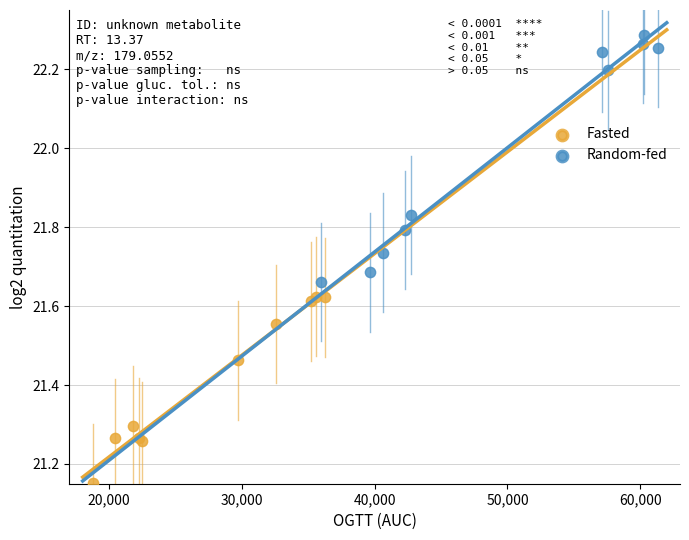

Which series has the widest spread of Y values?

Random-fed